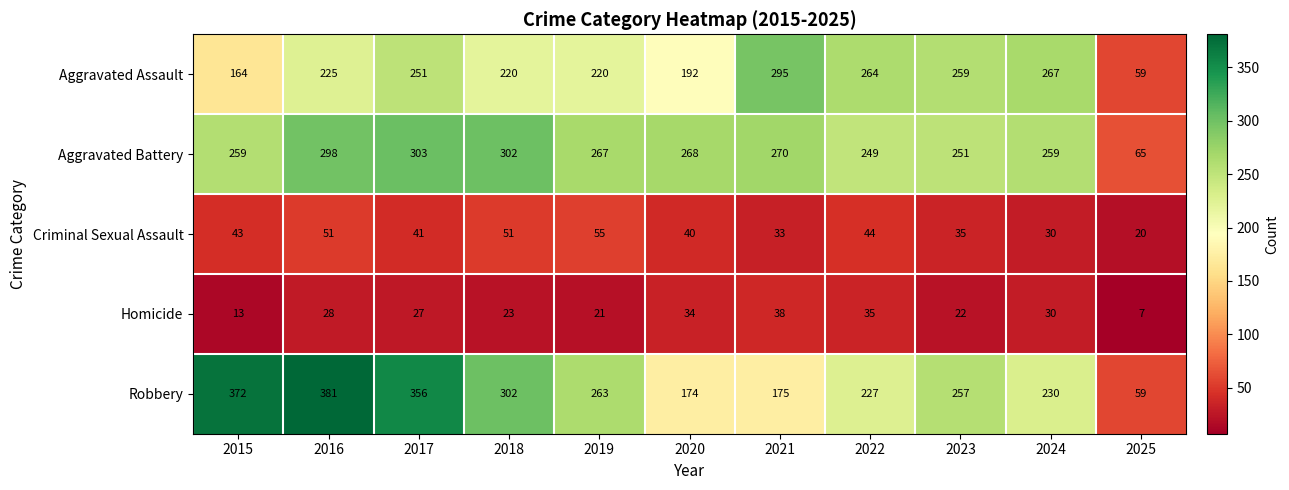

How many data points does each series have?

11